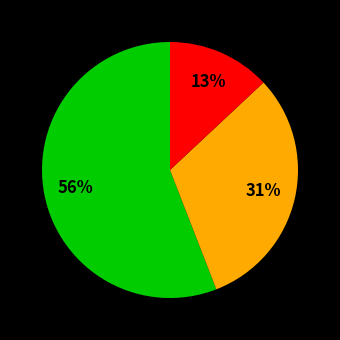

Count the number of slices in the pie.

3